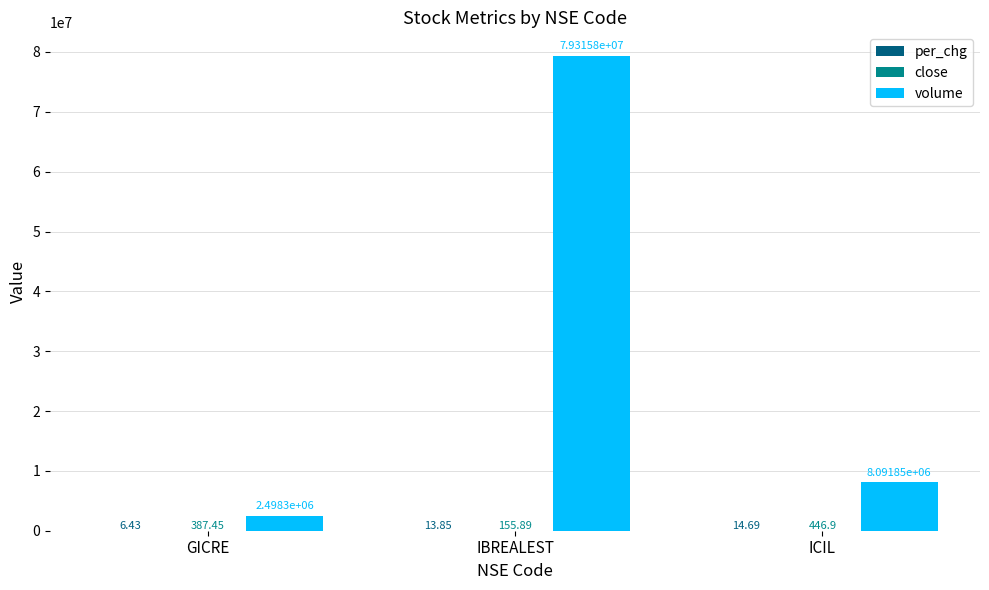

Which label corresponds to the largest value in the chart?

IBREALEST